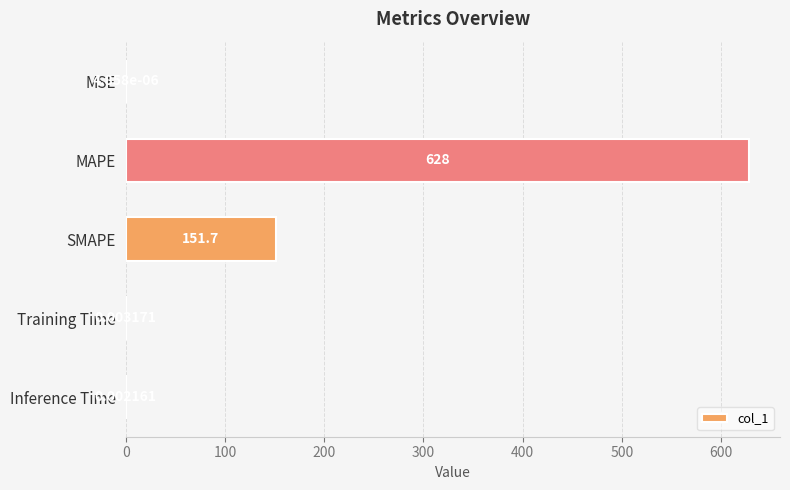

What is the sum of the values at SMAPE and Training Time?

151.7